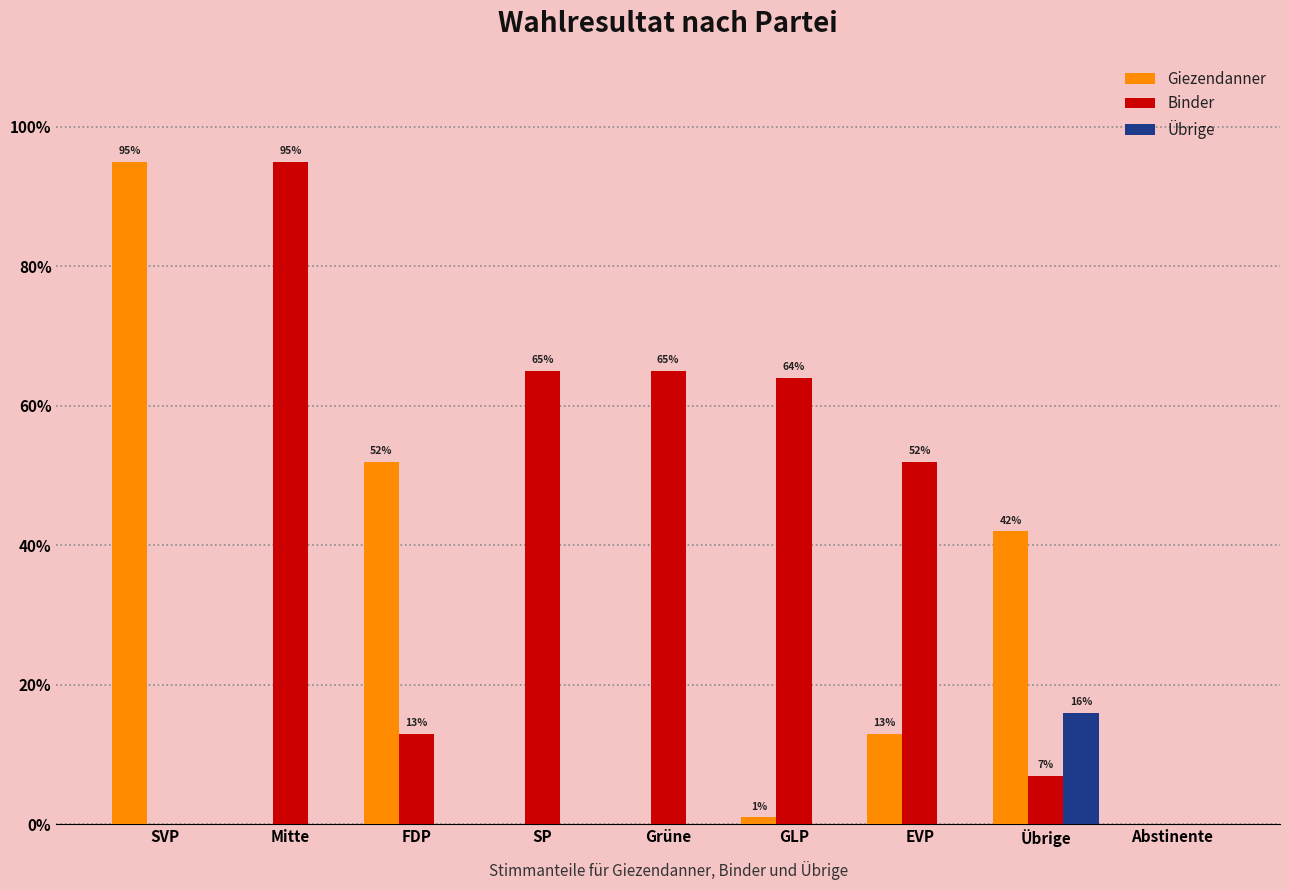

Does the chart contain stacked bars?

No